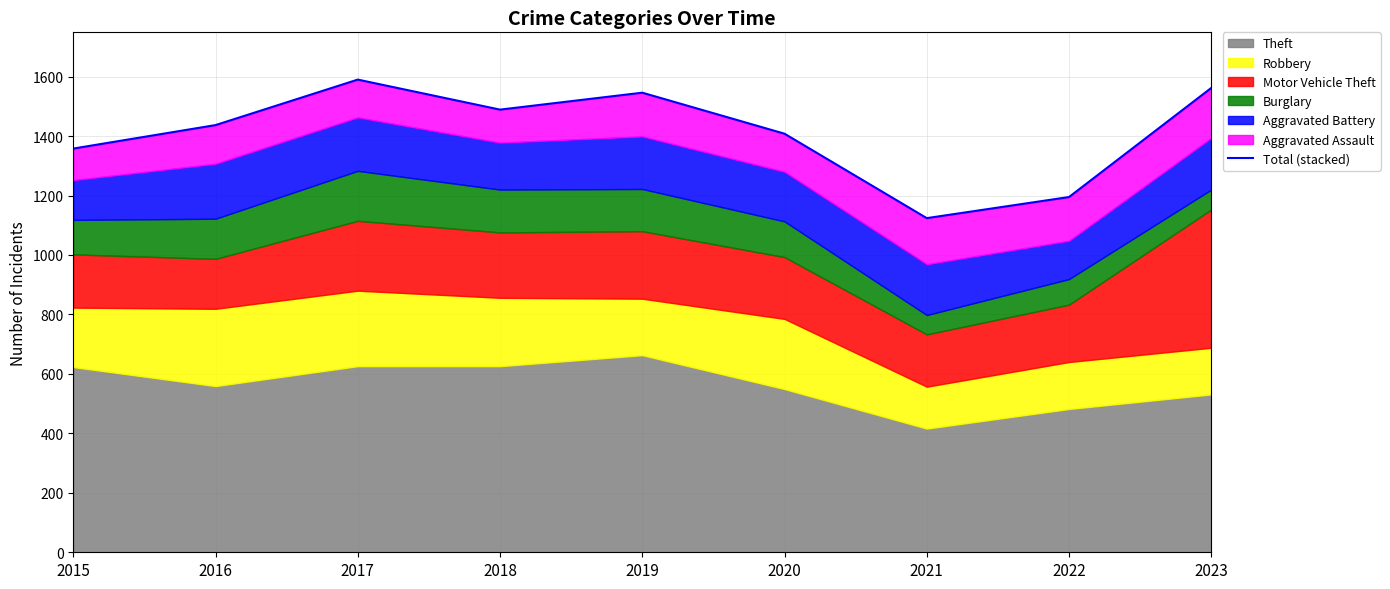

How many points are higher than both their immediate neighbors (excluding endpoints)?

2